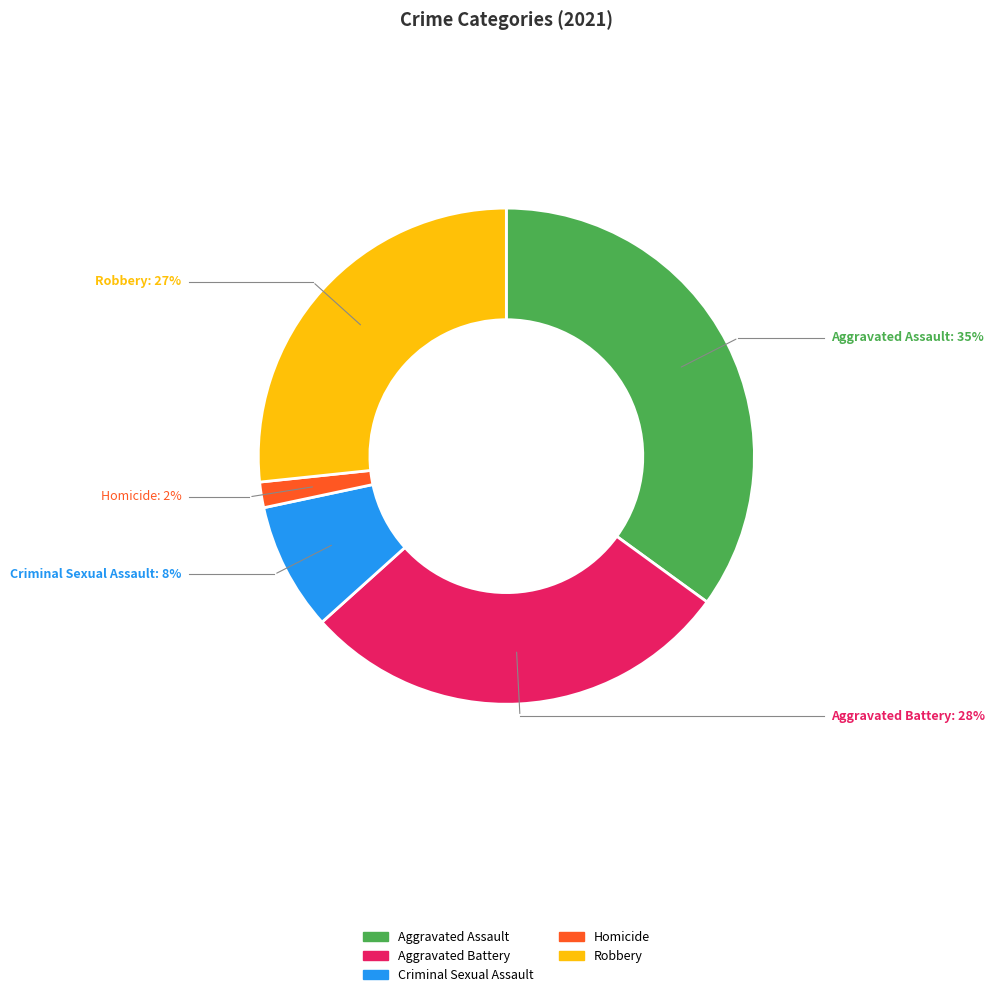

Rank the categories by value from highest to lowest.

Aggravated Assault, Aggravated Battery, Robbery, Criminal Sexual Assault, Homicide